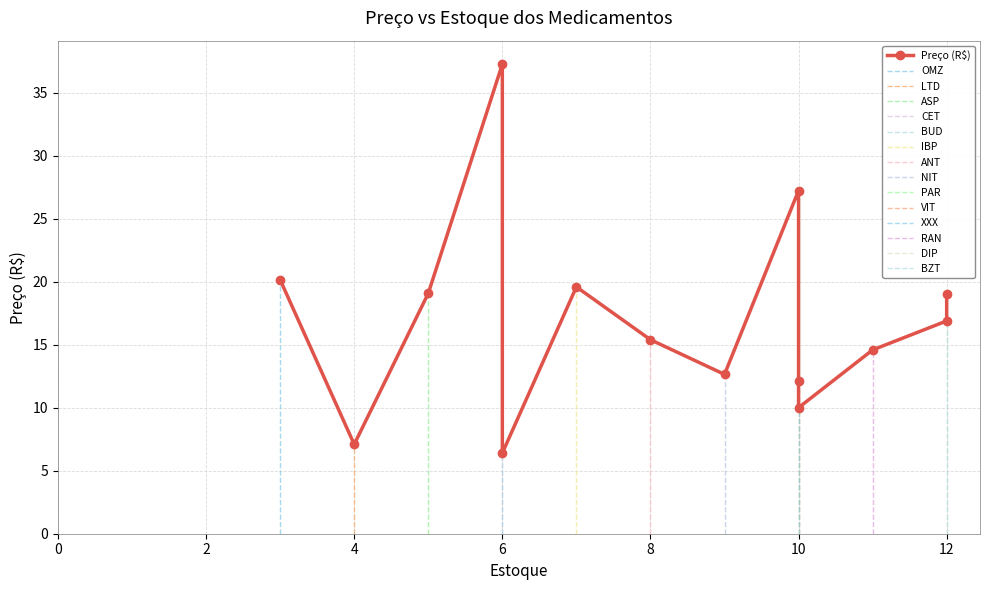

What is the difference between the maximum and minimum values?

30.9